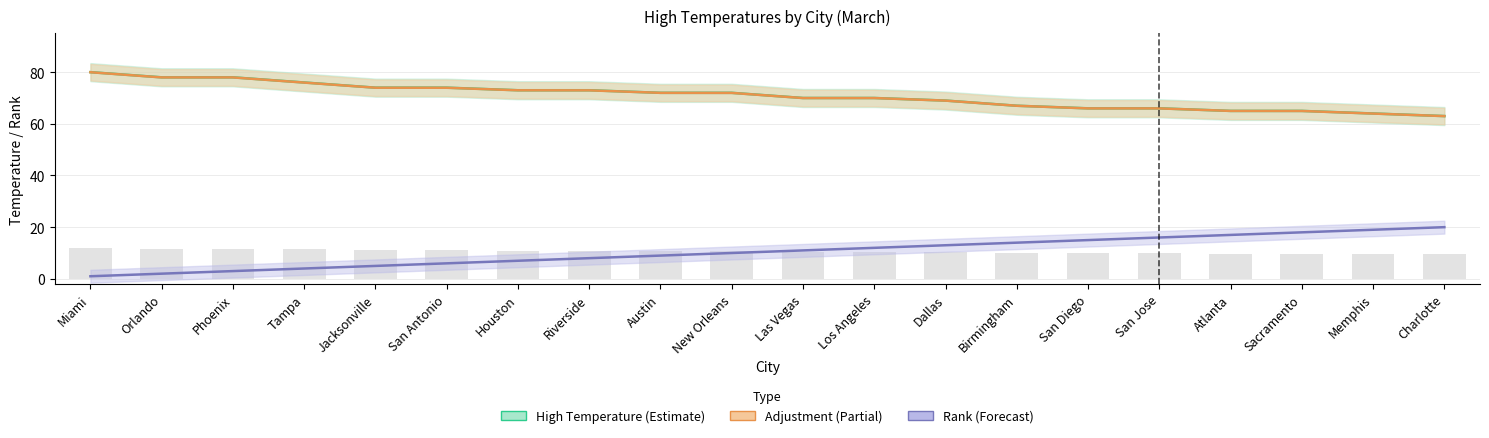

What is the maximum value shown in the chart?

80.0